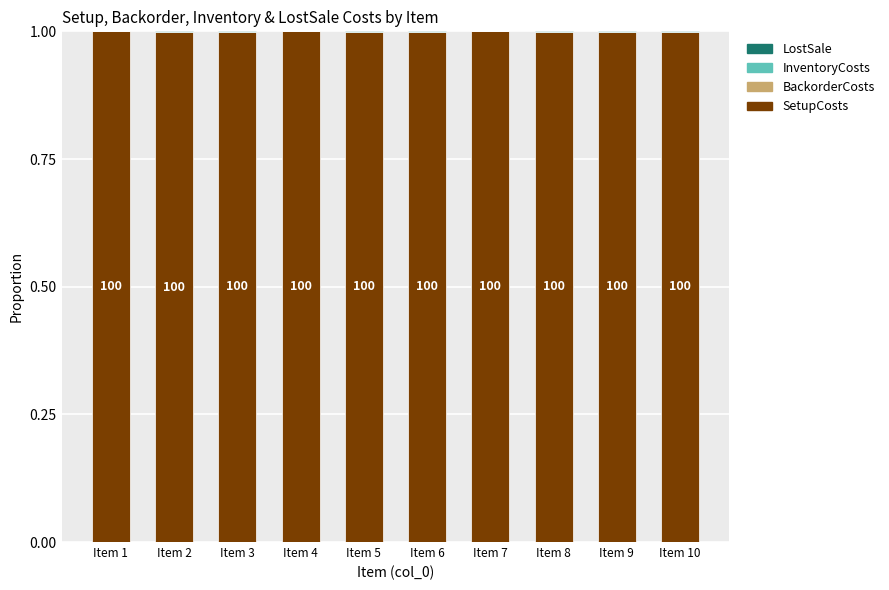

Are the bars grouped side by side (vs. stacked)?

No